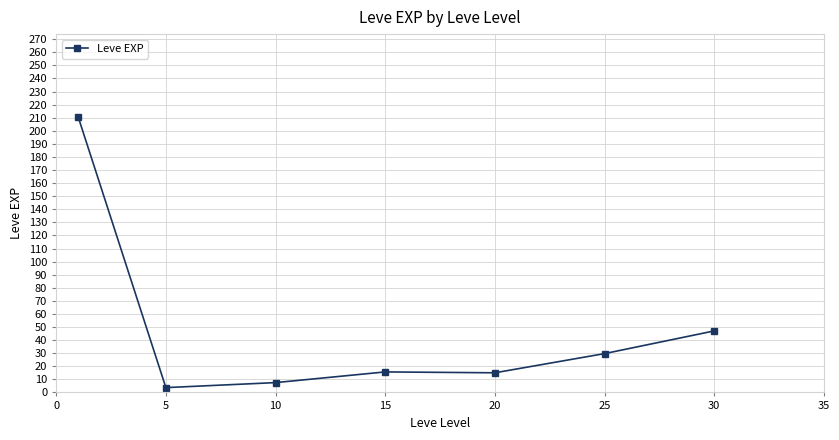

What is the maximum value shown in the chart?

210.7